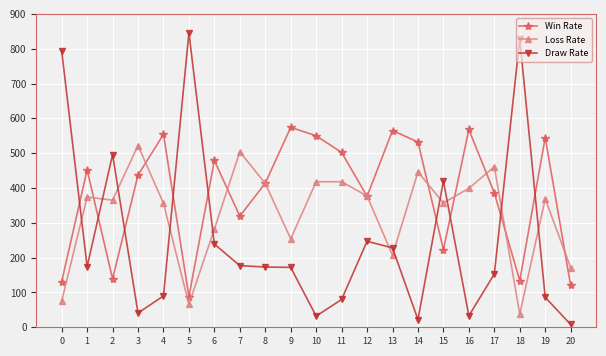

Where is the first local maximum for Win Rate?

1